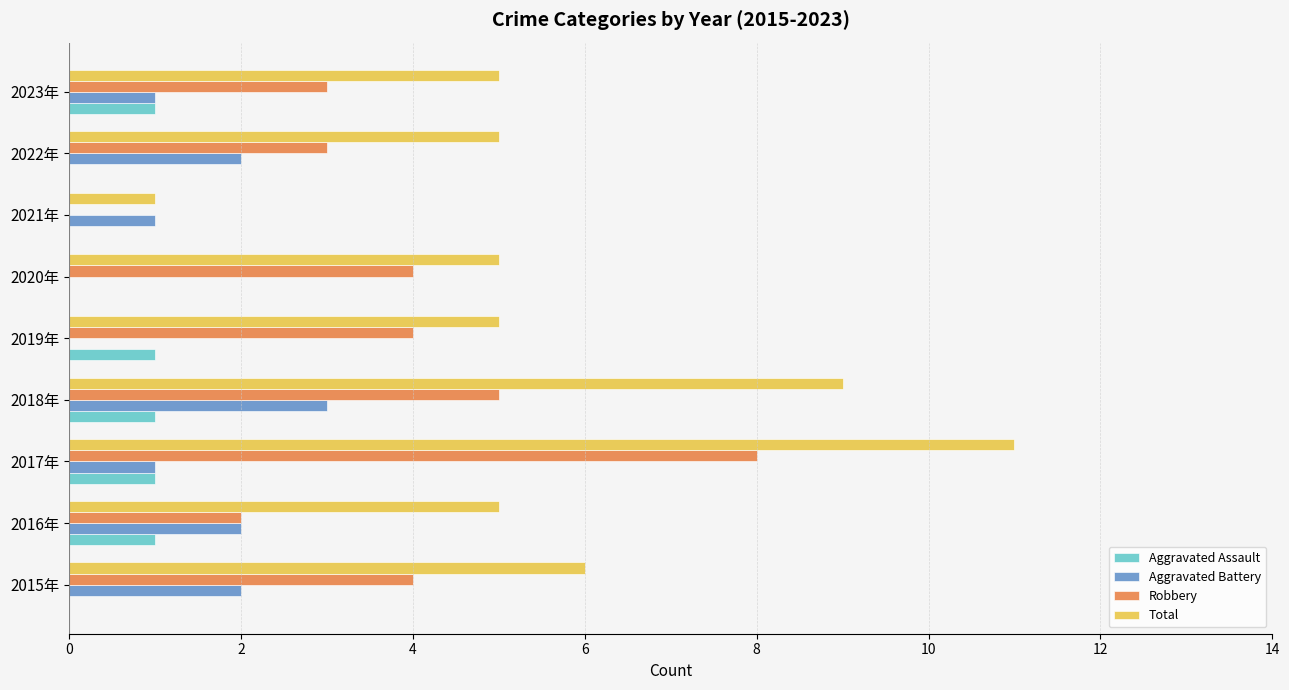

What is the greatest value displayed?

11